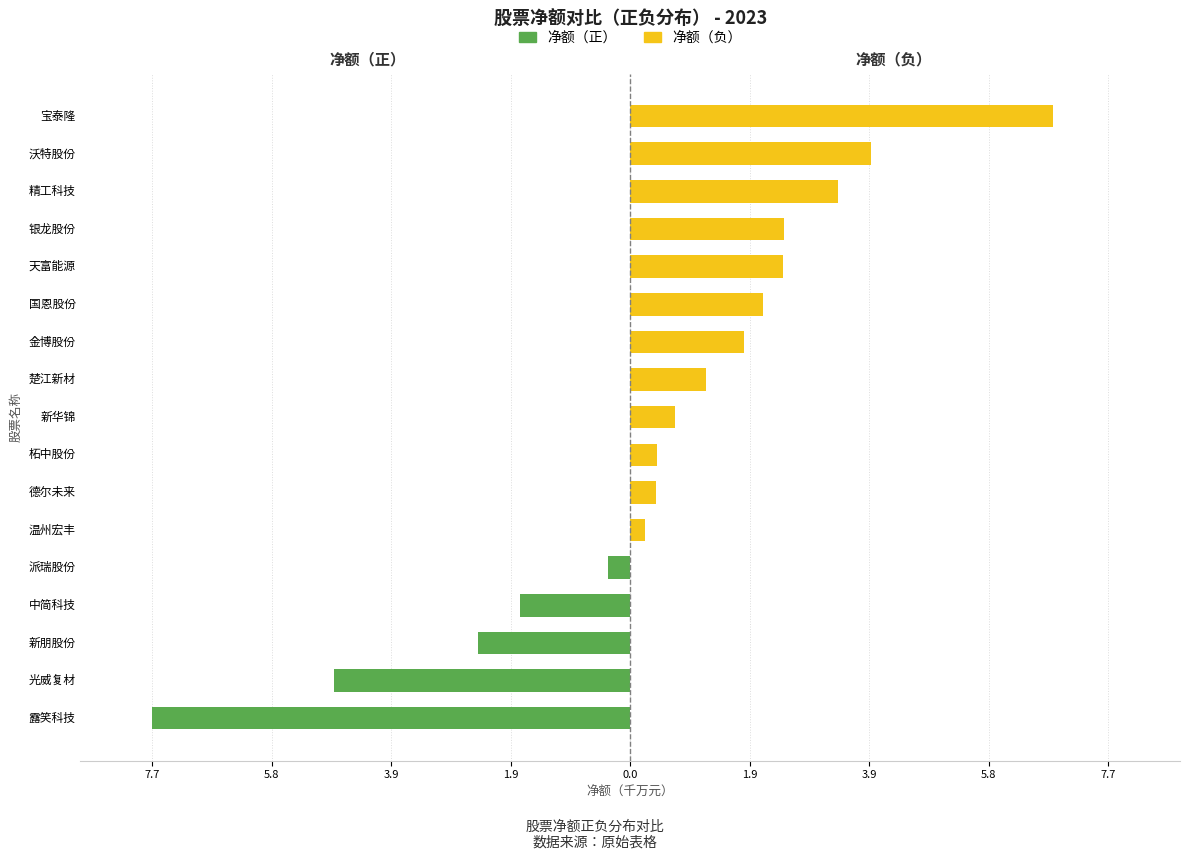

Reading right to left, transcribe all the data shown in this chart.

净额（正）: 0.0	0.0	0.0	0.0	0.0	0.0	0.0	0.0	0.0	0.0	0.0	0.0	-0.4	-1.8	-2.5	-4.8	-7.7
净额（负）: 6.8	3.9	3.3	2.5	2.5	2.1	1.8	1.2	0.7	0.4	0.4	0.2	0.0	0.0	0.0	0.0	0.0